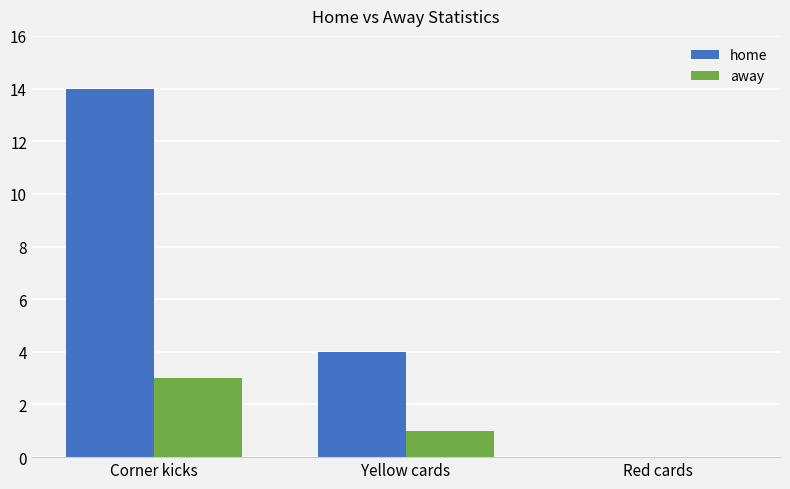

Which series changed the most between Yellow cards and Red cards?

home